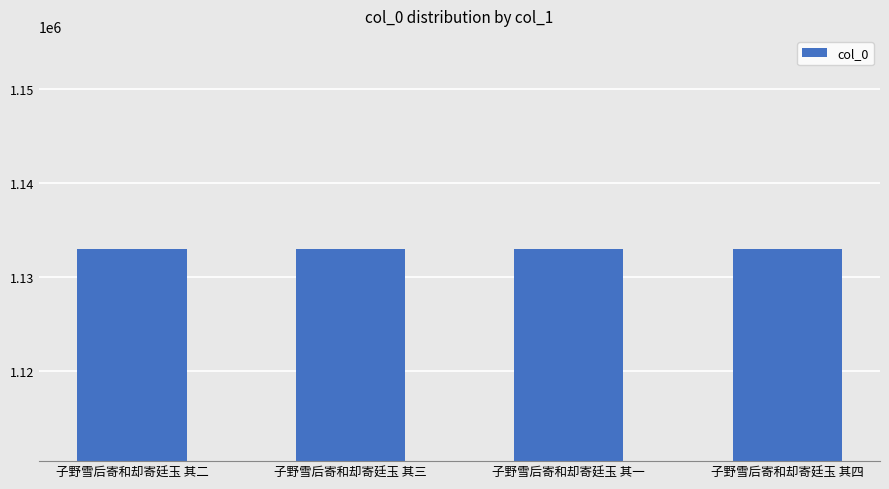

The value at 子野雪后寄和却寄廷玉 其二 is 1133036. True or false?

True